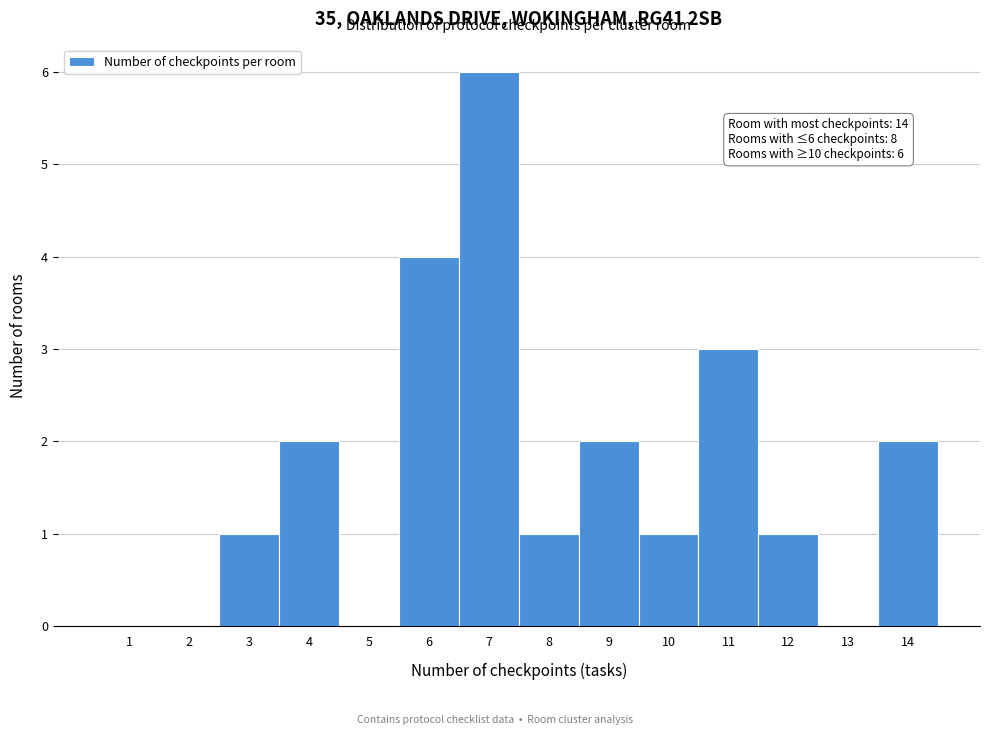

Reading left to right, list all the values displayed in this chart.

1=0	2=0	3=1	4=2	5=0	6=4	7=6	8=1	9=2	10=1	11=3	12=1	13=0	14=2